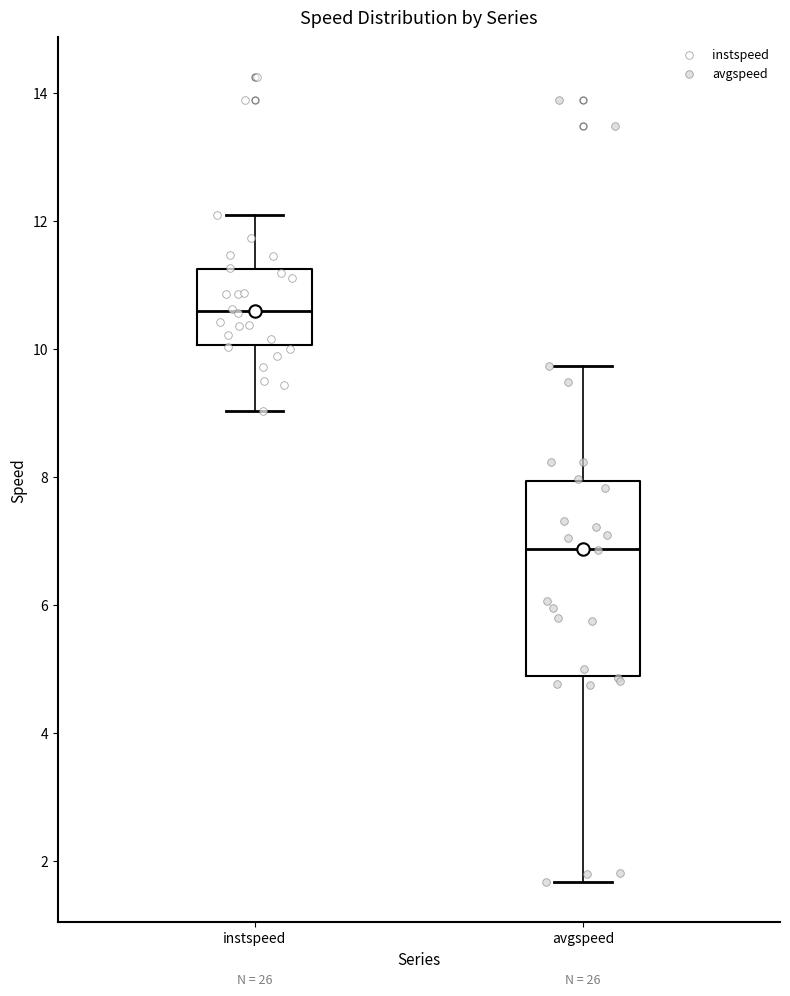

Where is the upper edge of the box for avgspeed on the y-axis? The values are not printed on the chart, so give them approximately, as read against the axis.

8.0